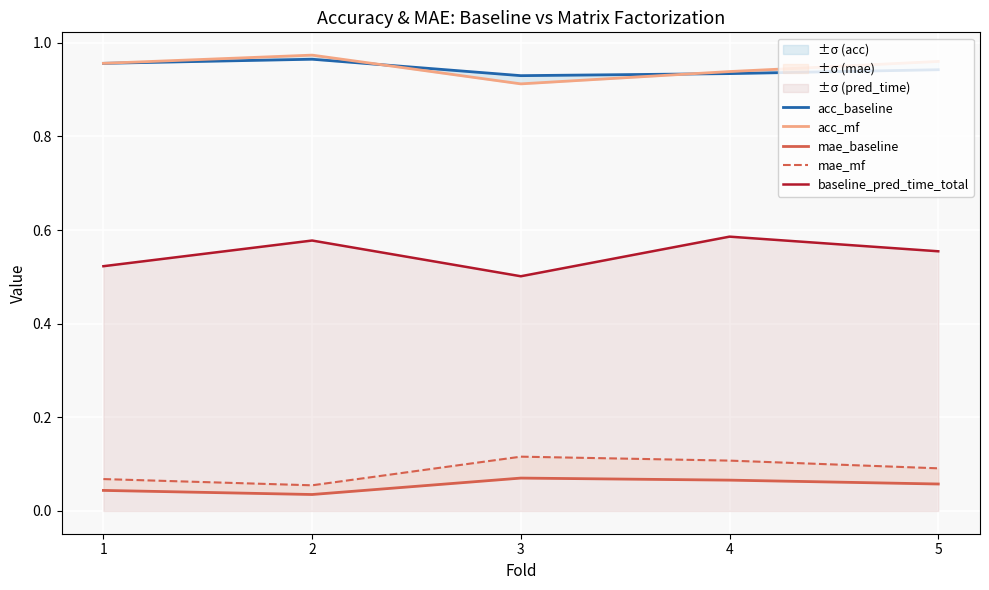

True or false: mae_baseline and acc_mf cross at least once.

False